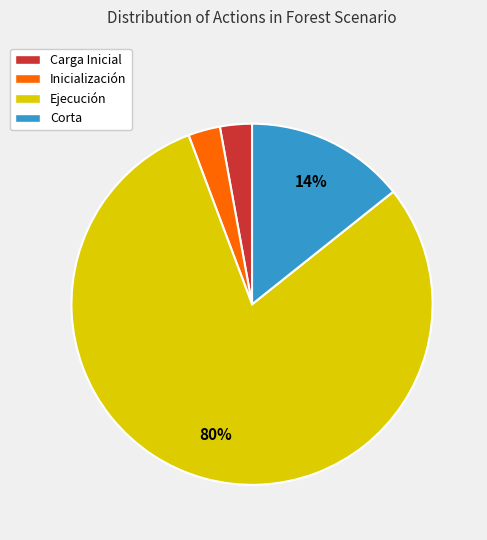

How many segments does this pie chart have?

4